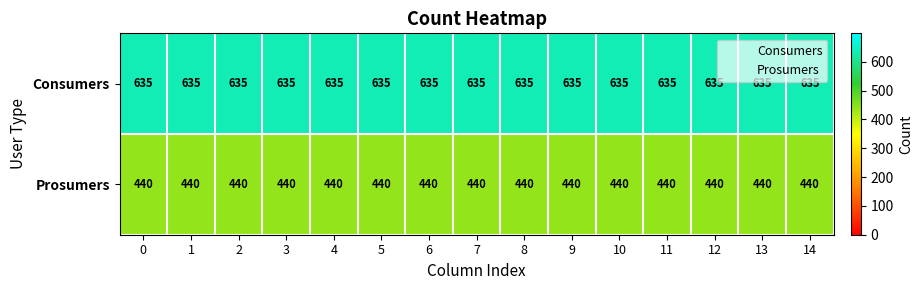

Rank the series by their average value, from lowest to highest.

Prosumers, Consumers